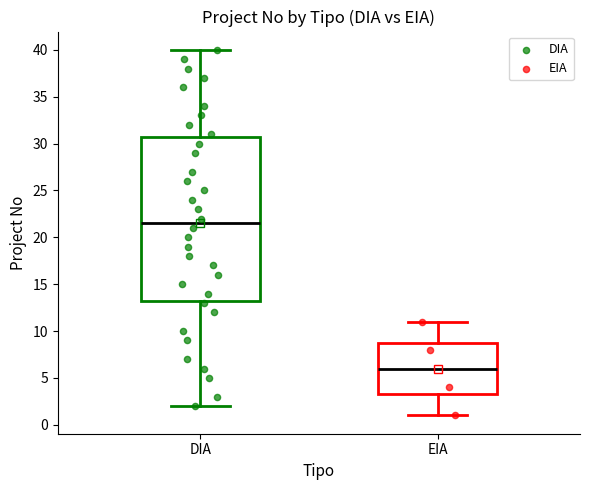

Reading left to right, transcribe this box plot: for each box, give where its median line is, the range the box spans, and where its two whiskers end, as read against the y-axis. The values are not printed on the chart, so give them approximately, as read against the axis.

DIA: median 21.5, box 13.5 to 31.0, whiskers 2.0 to 40.0
EIA: median 6.0, box 3.5 to 9.0, whiskers 1.0 to 11.0